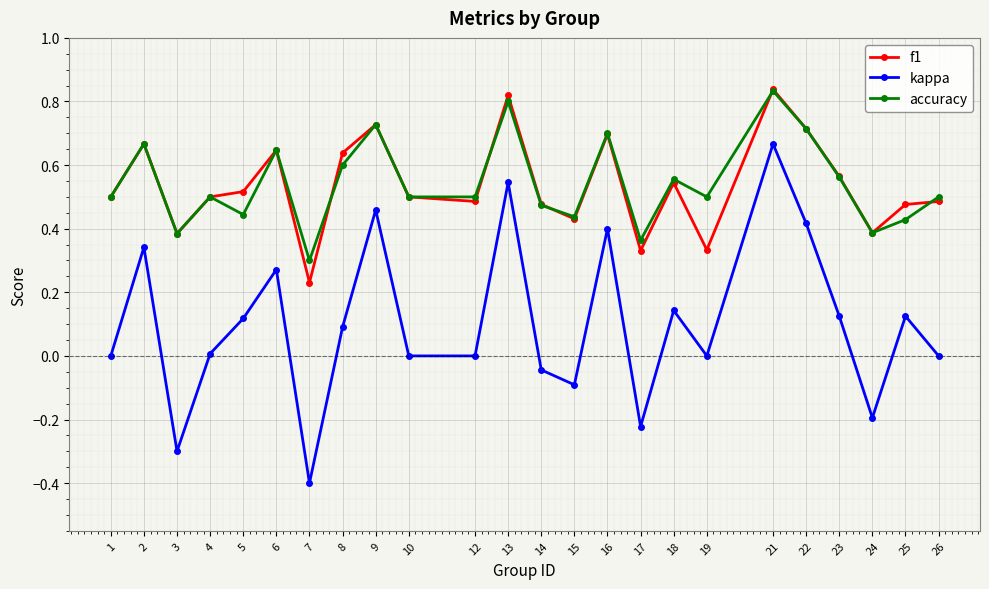

At which category is the sum across all series the highest?

21